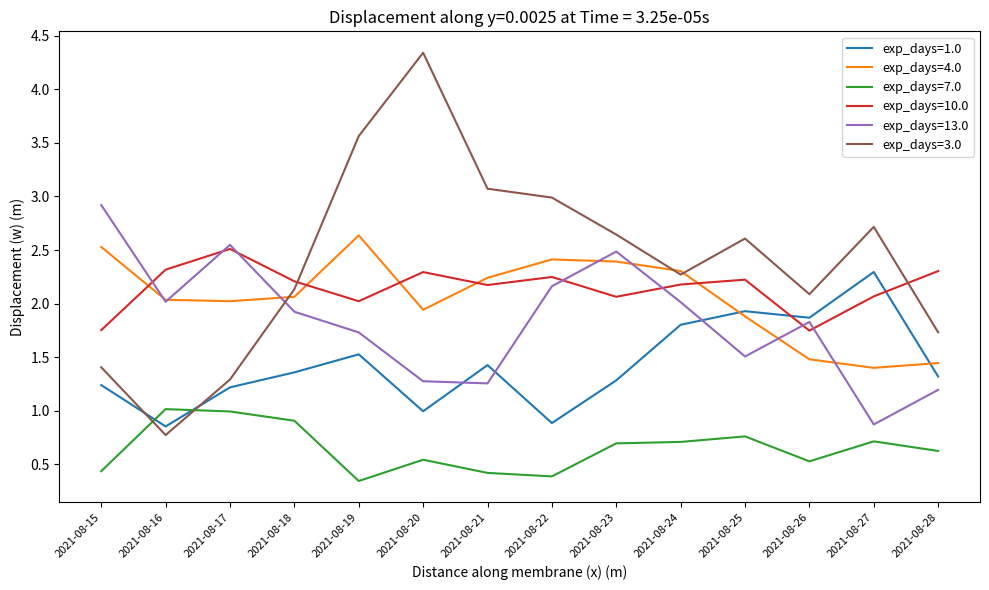

What is the sum of all exp_days=4.0 values?

28.8